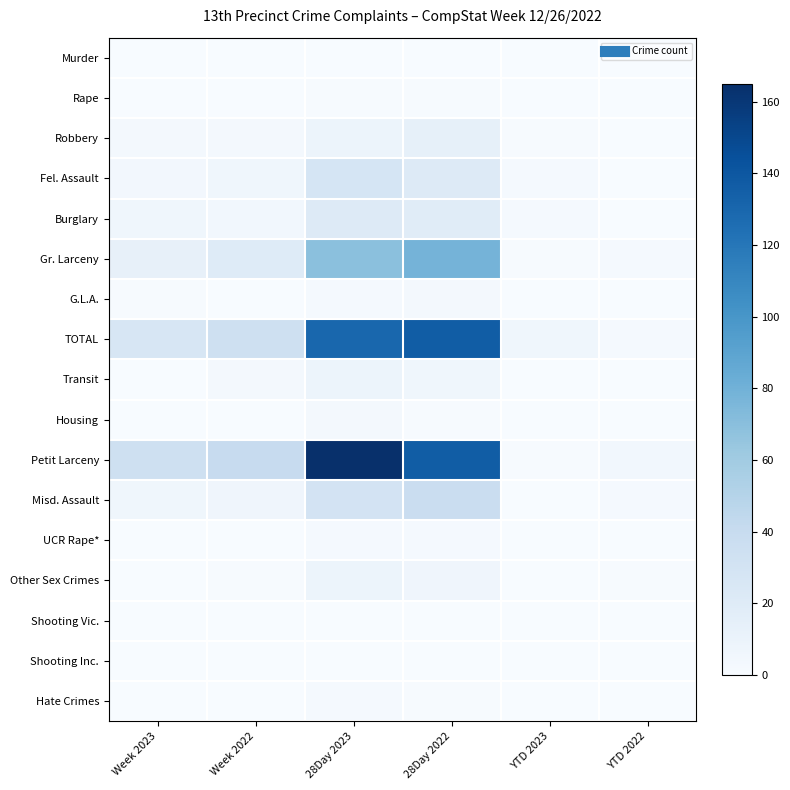

Reading right to left, transcribe all the data shown in this chart.

Murder: YTD 2022=0	YTD 2023=0	28Day 2022=0	28Day 2023=0	Week 2022=0	Week 2023=0
Rape: YTD 2022=0	YTD 2023=0	28Day 2022=1	28Day 2023=1	Week 2022=0	Week 2023=0
Robbery: YTD 2022=0	YTD 2023=1	28Day 2022=14	28Day 2023=9	Week 2022=3	Week 2023=3
Fel. Assault: YTD 2022=0	YTD 2023=2	28Day 2022=21	28Day 2023=28	Week 2022=6	Week 2023=4
Burglary: YTD 2022=0	YTD 2023=2	28Day 2022=19	28Day 2023=21	Week 2022=5	Week 2023=6
Gr. Larceny: YTD 2022=2	YTD 2023=1	28Day 2022=78	28Day 2023=69	Week 2022=20	Week 2023=13
G.L.A.: YTD 2022=0	YTD 2023=0	28Day 2022=3	28Day 2023=2	Week 2022=0	Week 2023=1
TOTAL: YTD 2022=2	YTD 2023=6	28Day 2022=136	28Day 2023=130	Week 2022=34	Week 2023=27
Transit: YTD 2022=0	YTD 2023=0	28Day 2022=6	28Day 2023=9	Week 2022=3	Week 2023=0
Housing: YTD 2022=0	YTD 2023=0	28Day 2022=1	28Day 2023=3	Week 2022=0	Week 2023=0
Petit Larceny: YTD 2022=5	YTD 2023=1	28Day 2022=136	28Day 2023=165	Week 2022=40	Week 2023=34
Misd. Assault: YTD 2022=2	YTD 2023=0	28Day 2022=38	28Day 2023=30	Week 2022=7	Week 2023=6
UCR Rape*: YTD 2022=0	YTD 2023=0	28Day 2022=2	28Day 2023=2	Week 2022=0	Week 2023=0
Other Sex Crimes: YTD 2022=1	YTD 2023=0	28Day 2022=7	28Day 2023=9	Week 2022=1	Week 2023=0
Shooting Vic.: YTD 2022=0	YTD 2023=0	28Day 2022=0	28Day 2023=0	Week 2022=0	Week 2023=0
Shooting Inc.: YTD 2022=0	YTD 2023=0	28Day 2022=0	28Day 2023=0	Week 2022=0	Week 2023=0
Hate Crimes: YTD 2022=0	YTD 2023=0	28Day 2022=1	28Day 2023=2	Week 2022=0	Week 2023=0